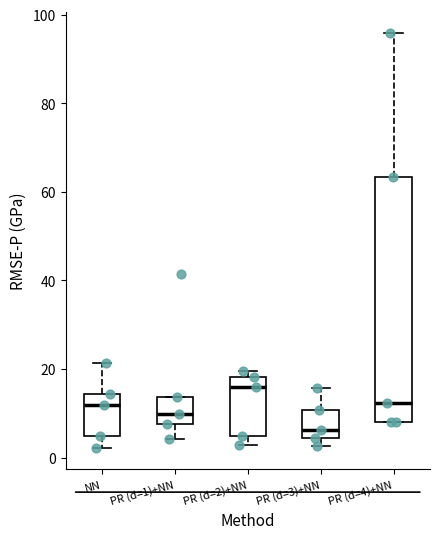

Comparing the boxes themselves (not the whiskers), which one is the tallest?

PR (d=4)+NN